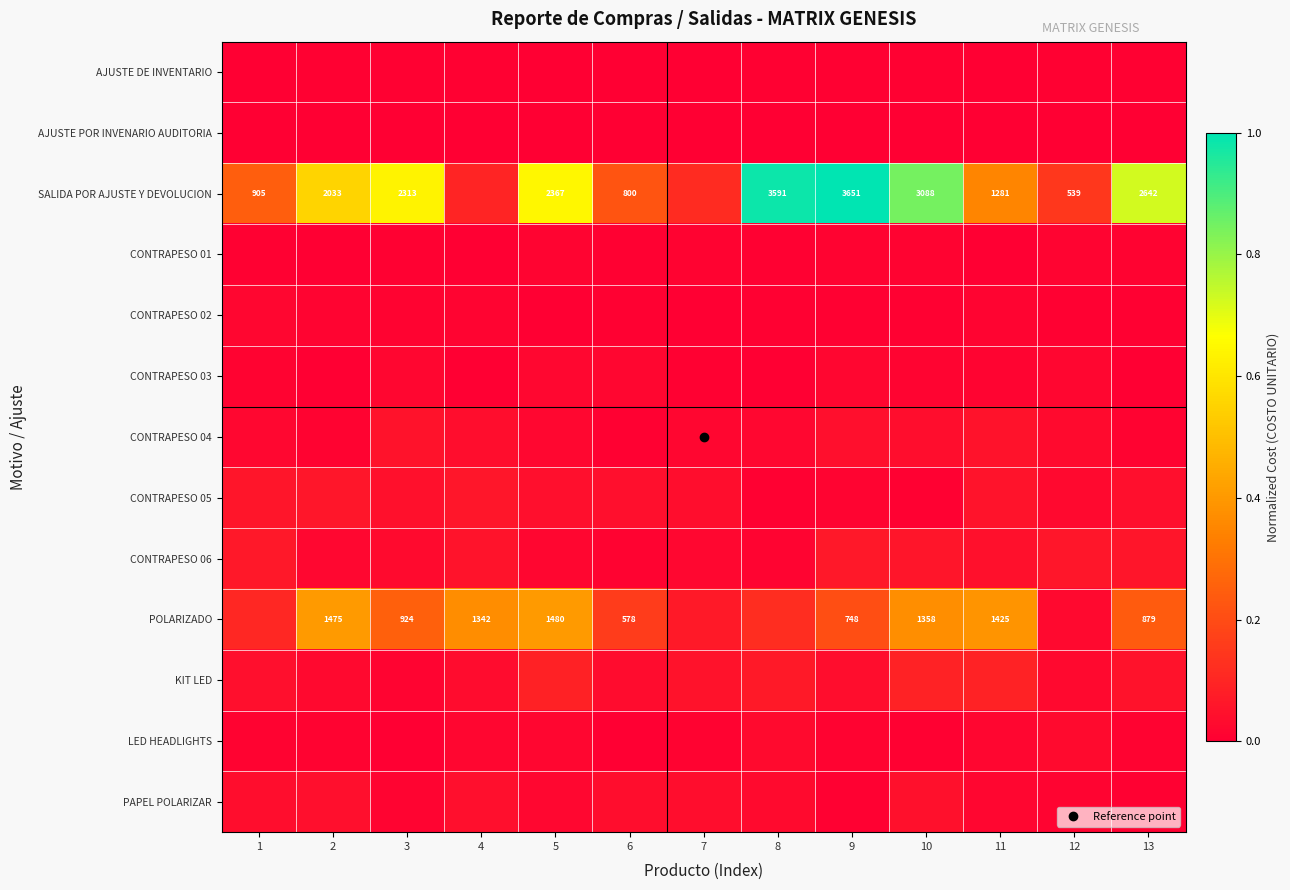

Which series has the widest spread of values?

SALIDA POR AJUSTE Y DEVOLUCION